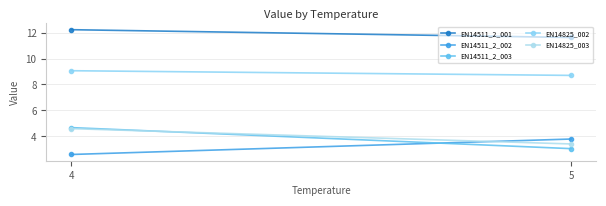

Is the value of EN14511_2_002 at 5 greater than the value of EN14825_003 at 4?

No